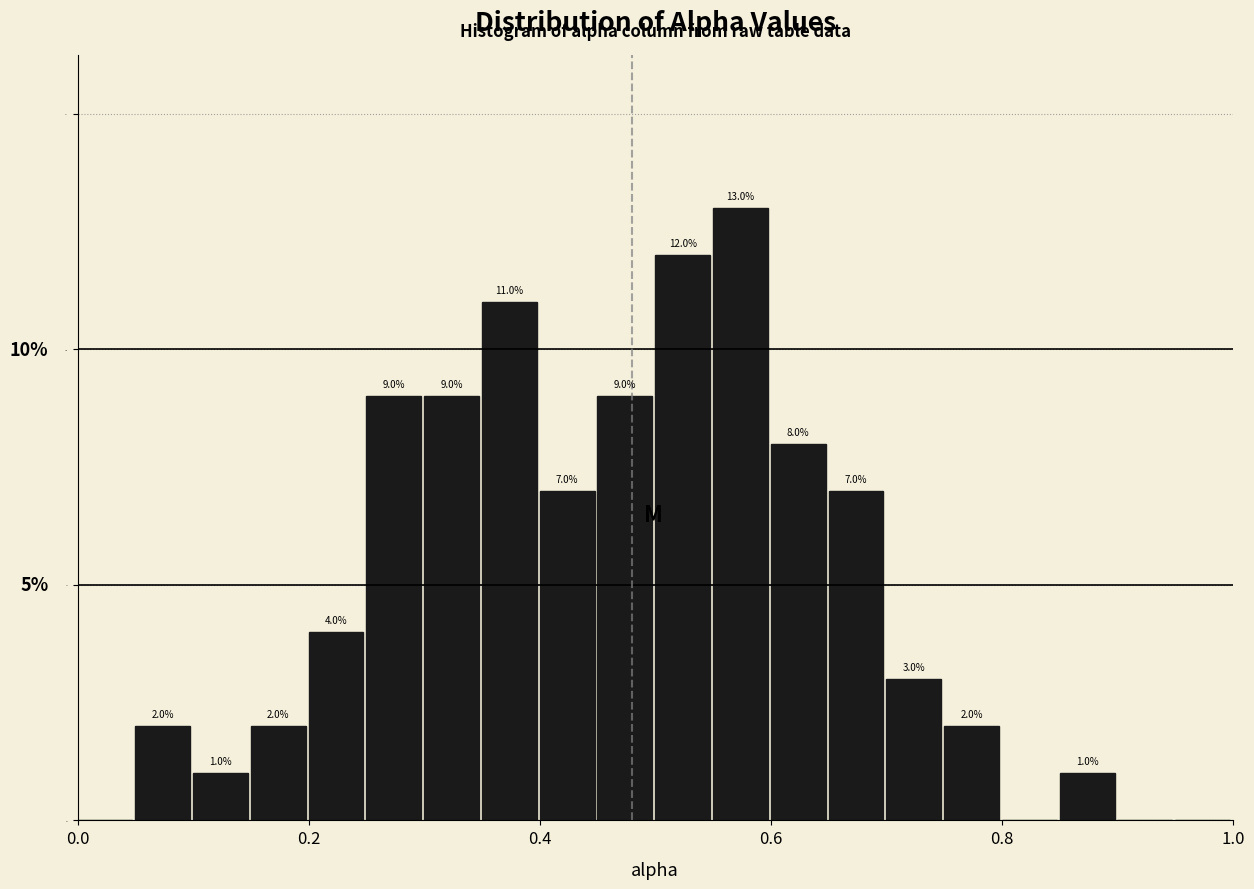

Around what value on the x-axis is the tallest bar? Give the approximate position of its centre, as read against the axis.

0.58